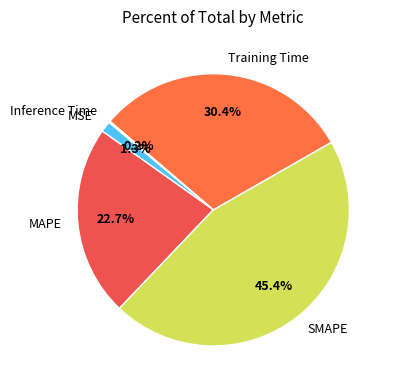

True or false: MAPE accounts for 33% of the total.

False